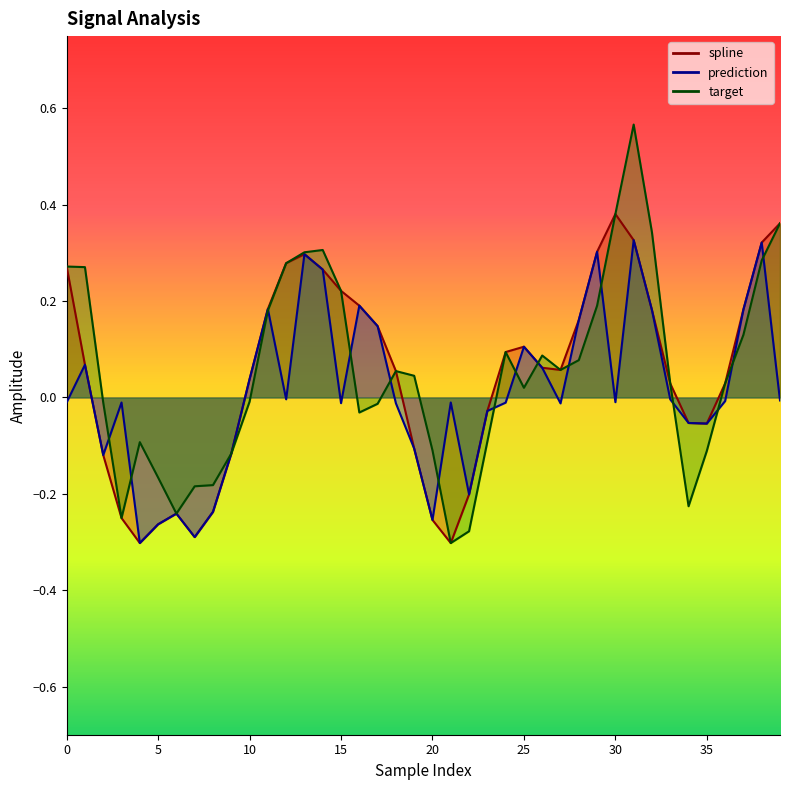

What is the greatest value displayed?

0.6